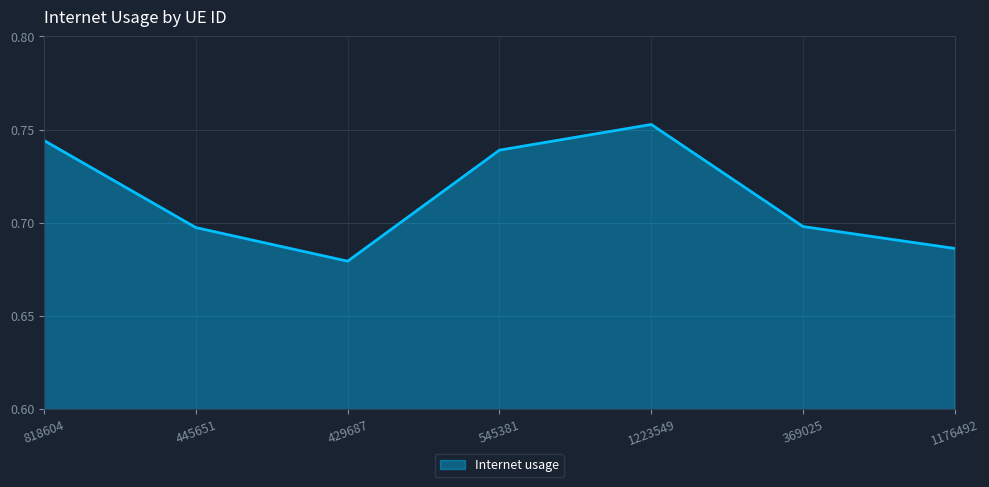

What position from the left is 818604?

1